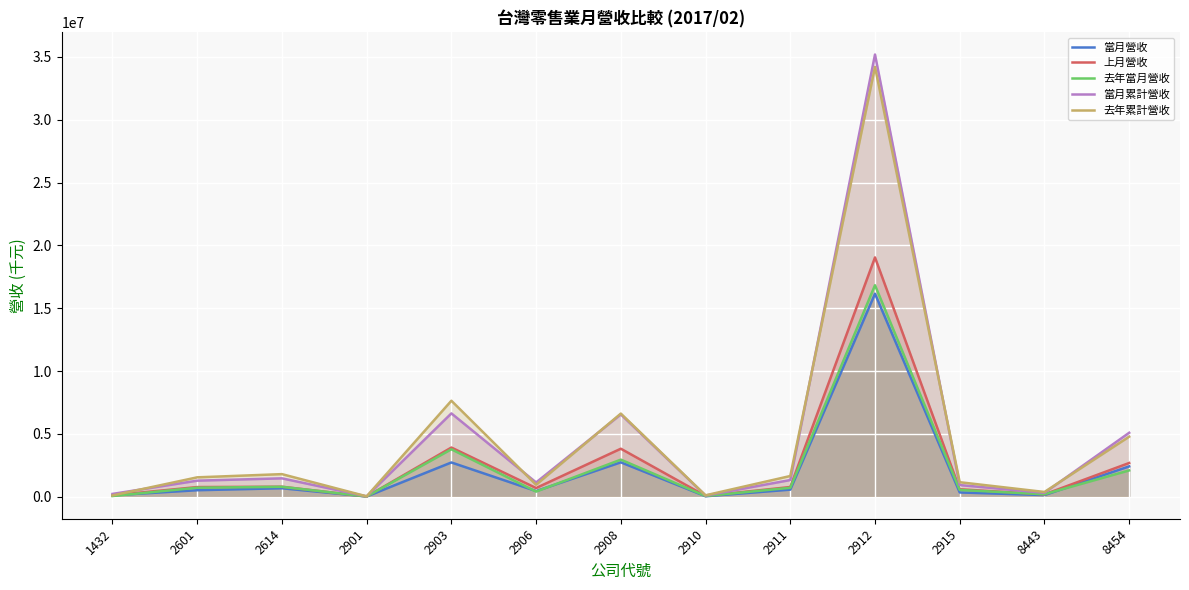

What is the difference between the 去年累計營收 values at 2912 and 2908?

27597745